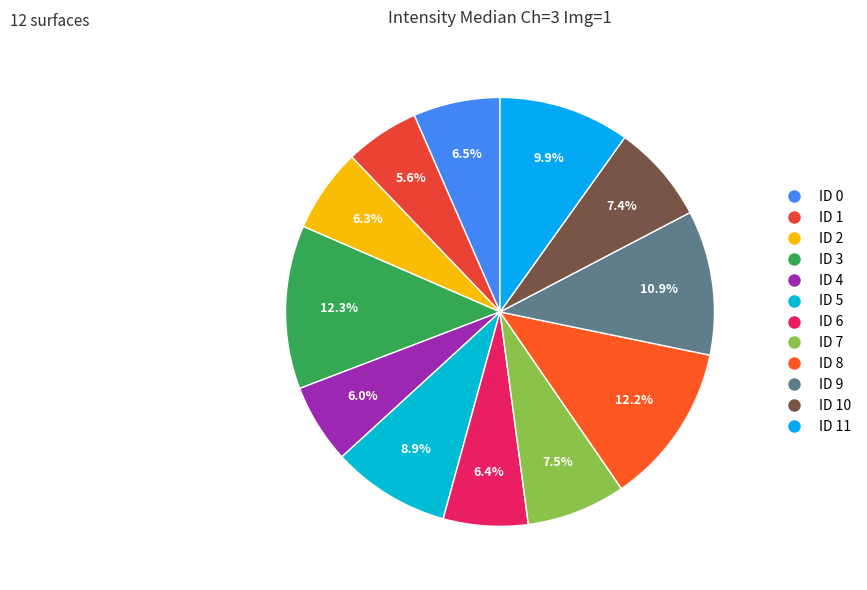

How many segments does this pie chart have?

12